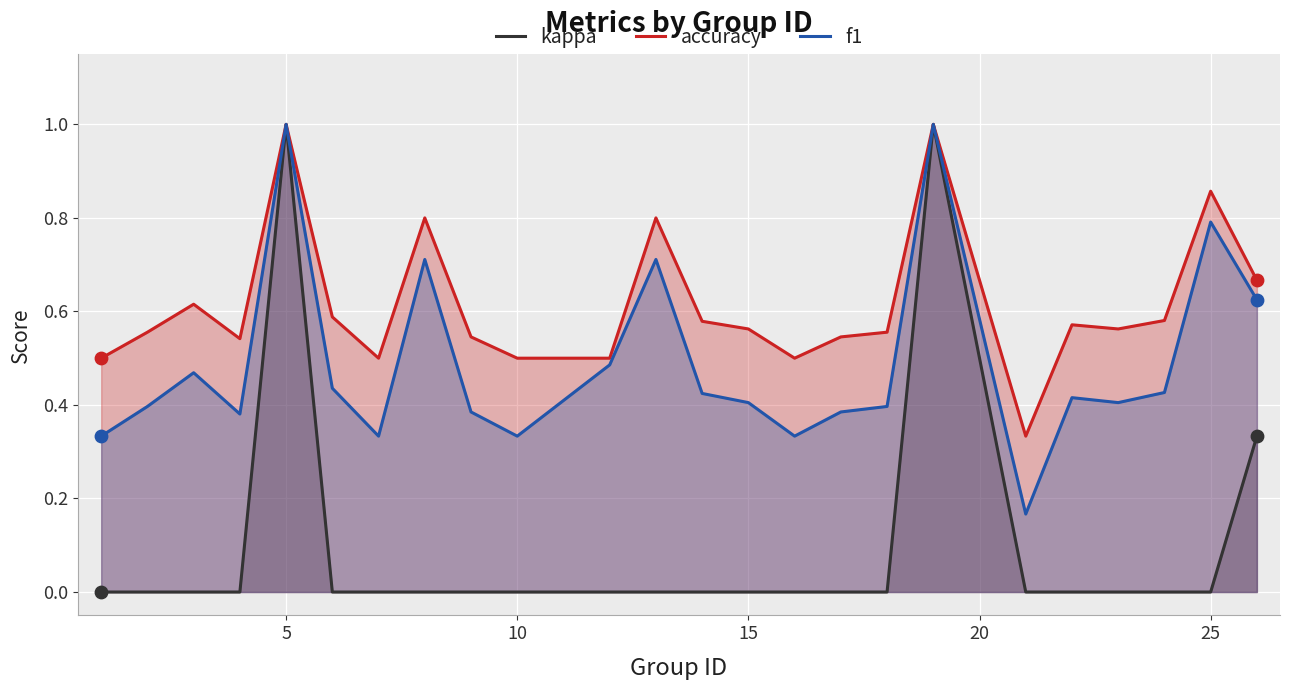

Which series reaches the maximum Y coordinate?

kappa